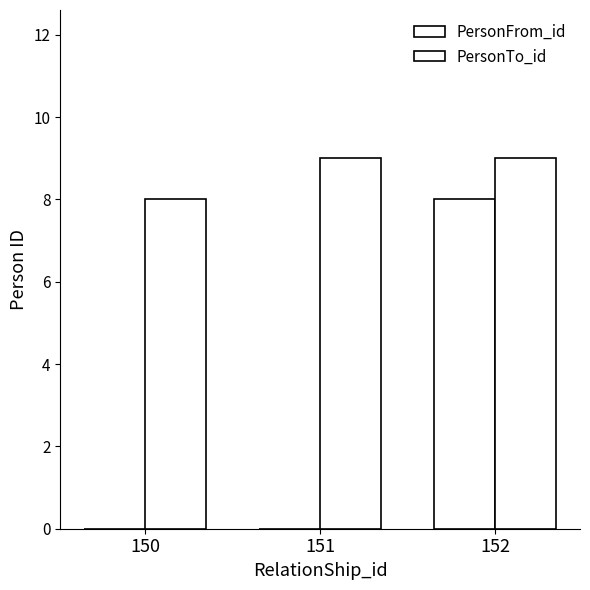

True or false: PersonFrom_id has a value of 2 at 151.

False